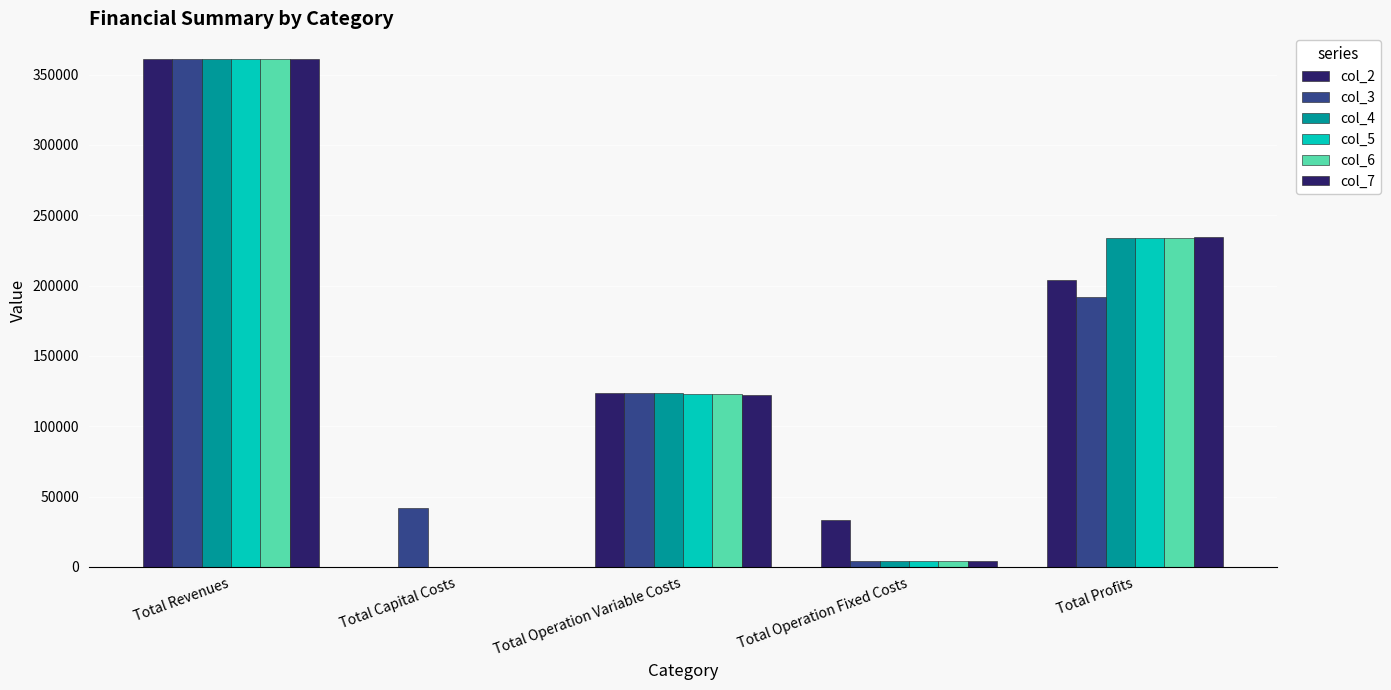

Is it true that col_4 equals 118561.6 at Total Capital Costs?

False